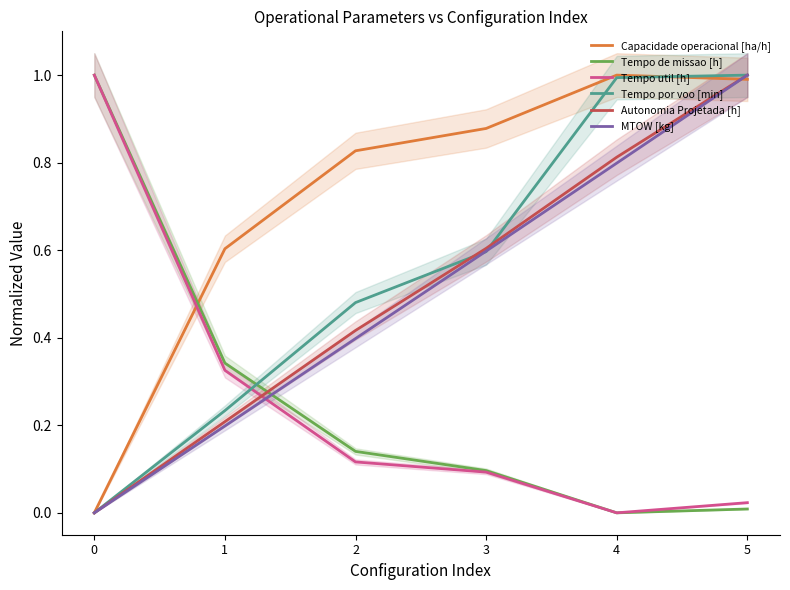

What is the sum of all Autonomia Projetada [h] values?

3.0